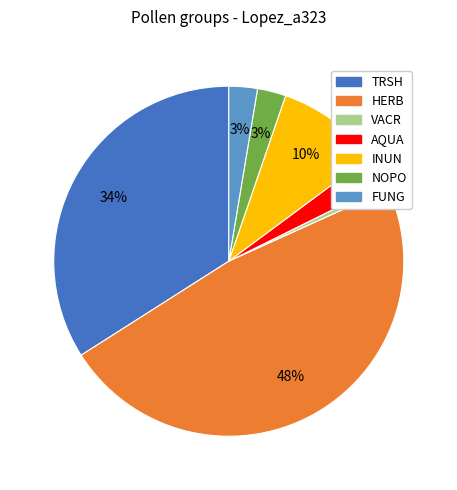

Do TRSH and VACR together represent more than half of the pie?

No